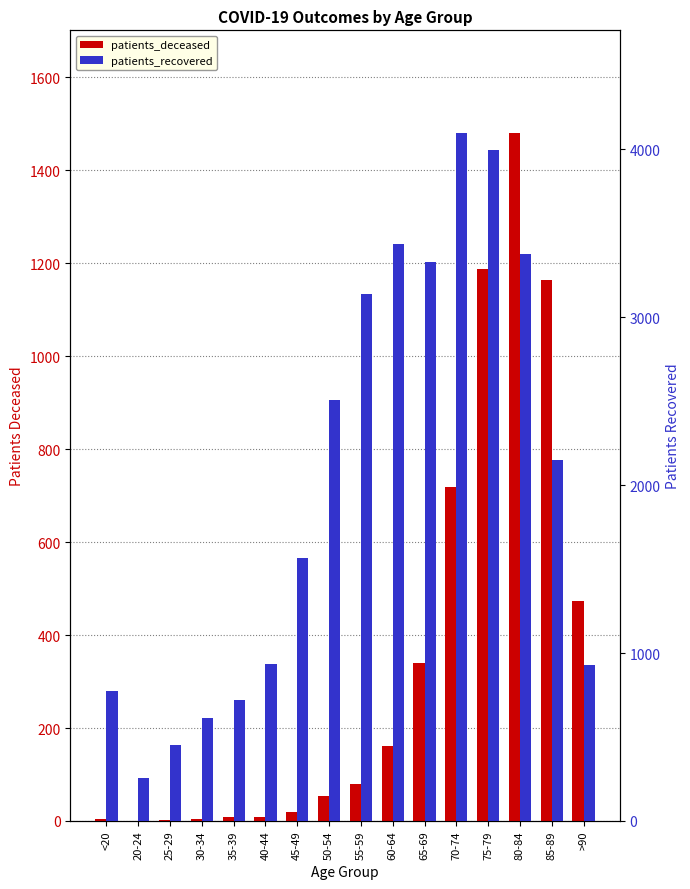

Reading left to right, list all the values displayed in this chart.

patients_deceased: 4	0	2	4	8	8	20	54	79	161	340	718	1187	1479	1164	474
patients_recovered: 777	258	455	613	721	934	1565	2510	3136	3437	3330	4095	3995	3380	2148	929